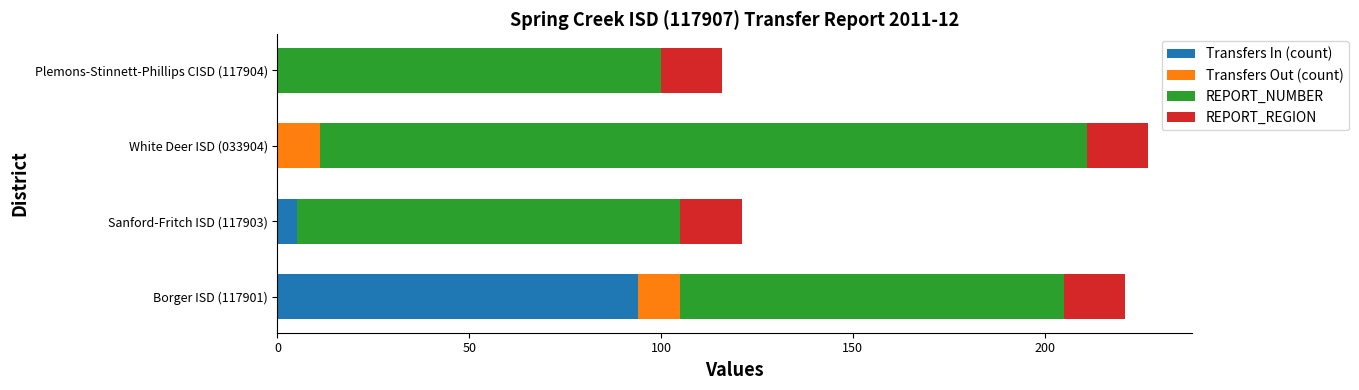

The value of Transfers In (count) at Borger ISD (117901) is 131. True or false?

False